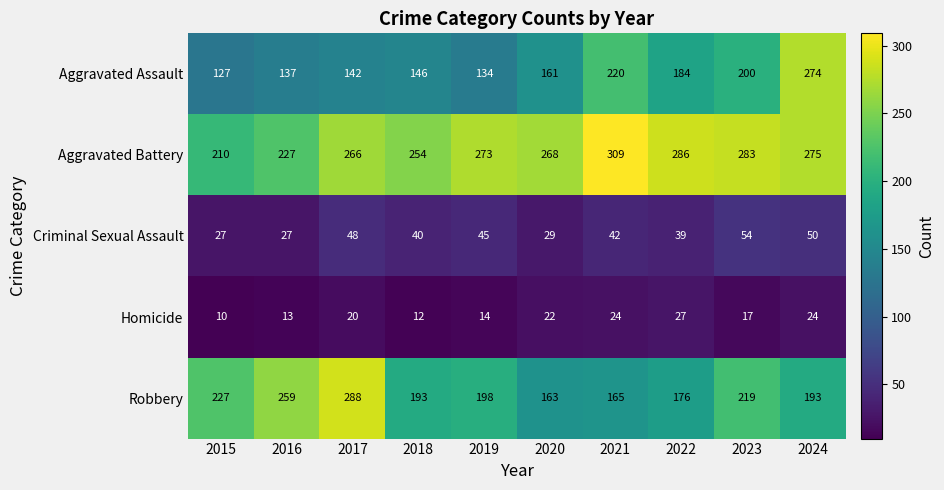

At how many categories does at least one series exceed 171?

10